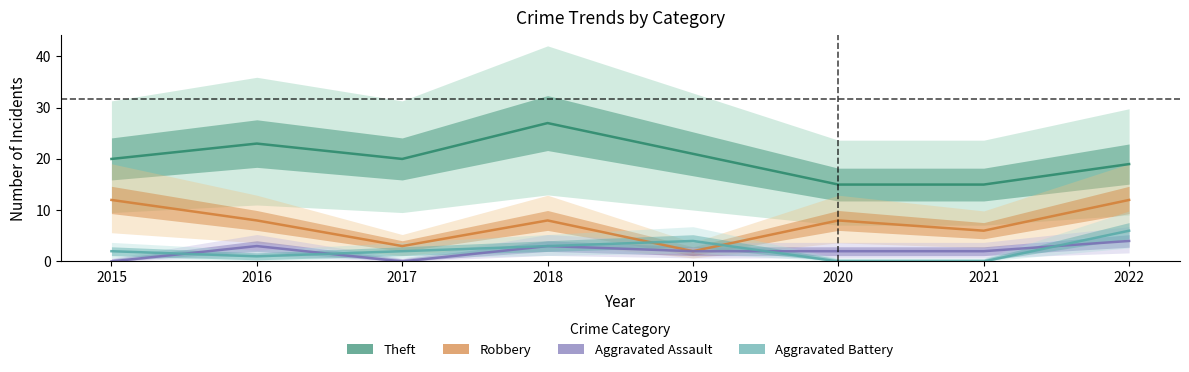

Which series changed the most between 2015 and 2020?

Theft